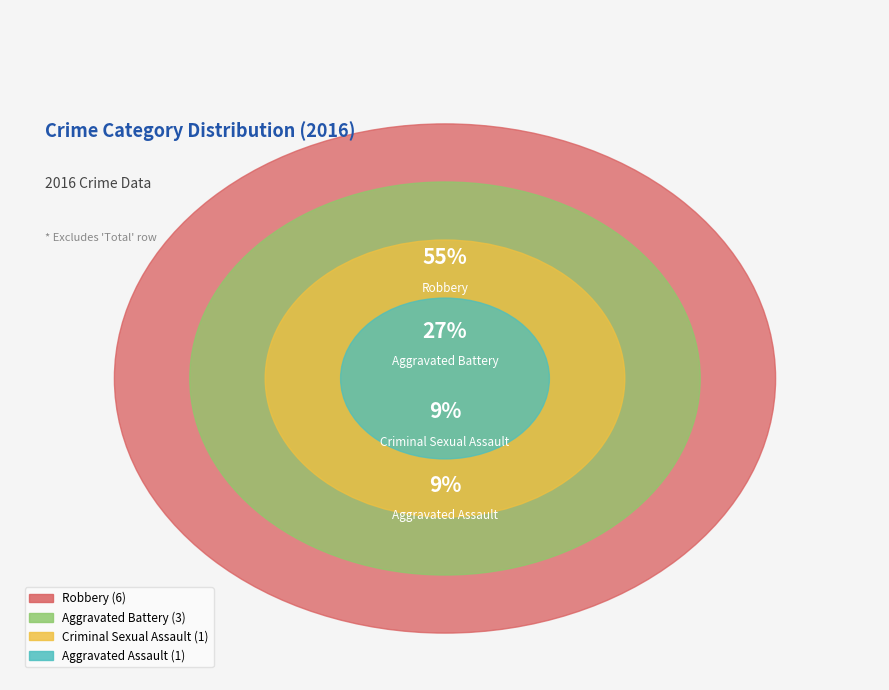

True or false: Aggravated Assault accounts for 23% of the total.

False